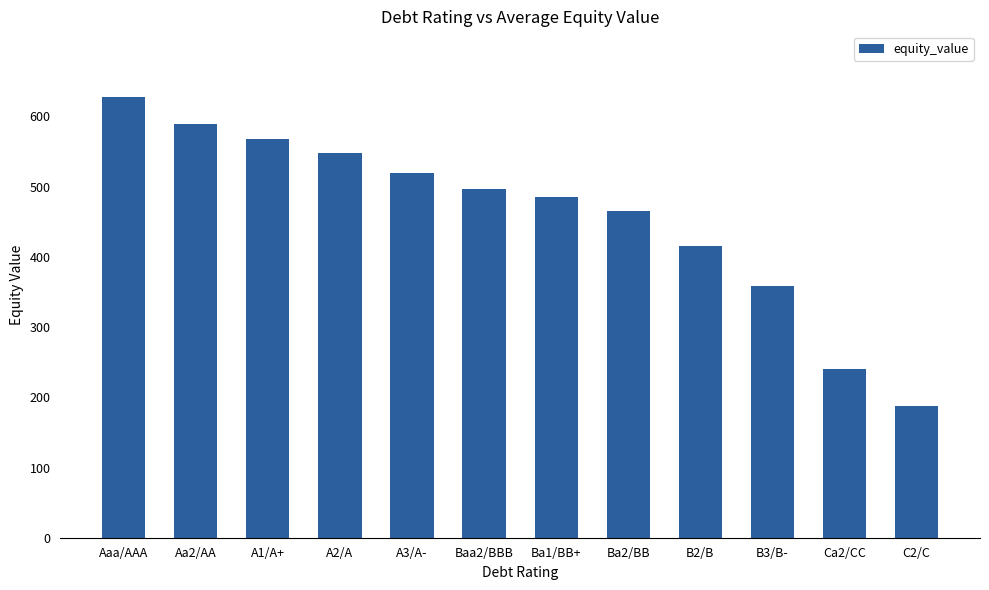

Which has a higher value, Ba1/BB+ or B3/B-?

Ba1/BB+